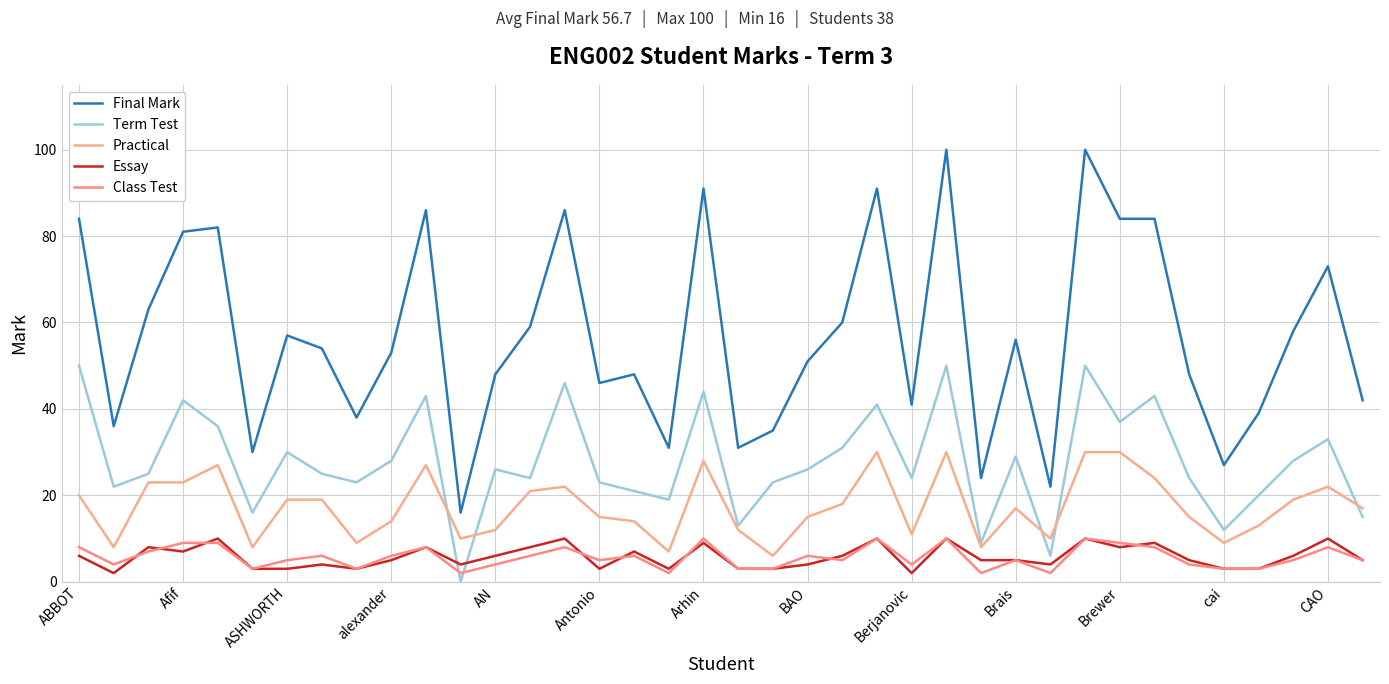

Reading right to left, list all the values displayed in this chart.

Final Mark: 42	73	58	39	27	48	84	84	100	22	56	24	100	41	91	60	51	35	31	91	31	48	46	86	59	48	16	86	53	38	54	57	30	82	81	63	36	84
Term Test: 15	33	28	20	12	24	43	37	50	6	29	9	50	24	41	31	26	23	13	44	19	21	23	46	24	26	0	43	28	23	25	30	16	36	42	25	22	50
Practical: 17	22	19	13	9	15	24	30	30	10	17	8	30	11	30	18	15	6	12	28	7	14	15	22	21	12	10	27	14	9	19	19	8	27	23	23	8	20
Essay: 5	10	6	3	3	5	9	8	10	4	5	5	10	2	10	6	4	3	3	9	3	7	3	10	8	6	4	8	5	3	4	3	3	10	7	8	2	6
Class Test: 5	8	5	3	3	4	8	9	10	2	5	2	10	4	10	5	6	3	3	10	2	6	5	8	6	4	2	8	6	3	6	5	3	9	9	7	4	8